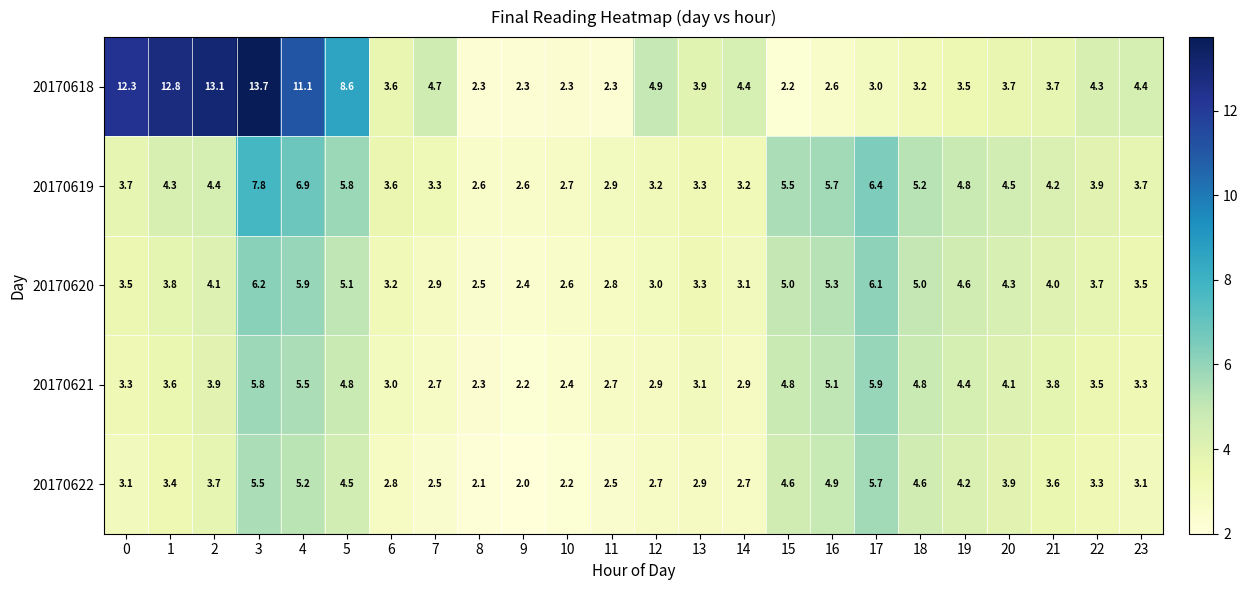

What is the lowest value of the 20170622 series?

2.0